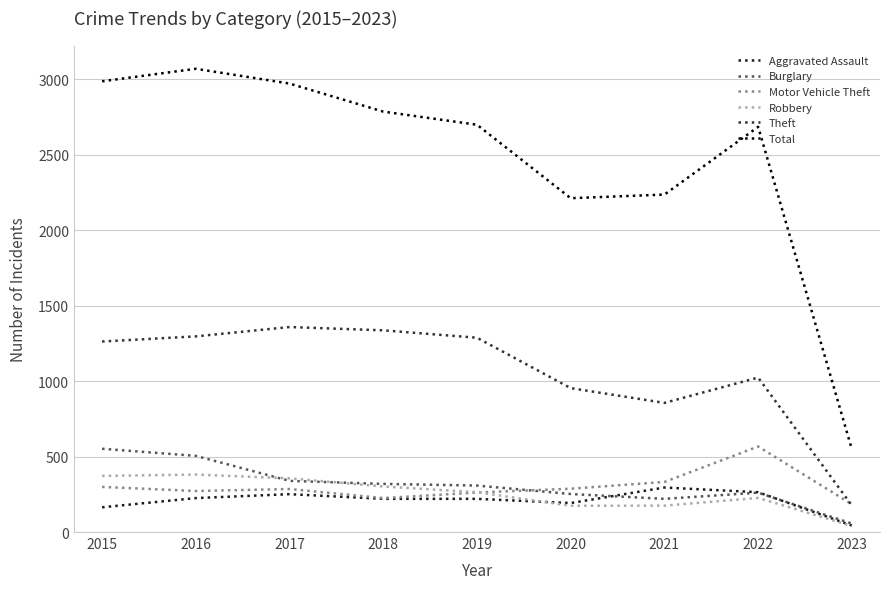

What is the sum of all Aggravated Assault values?

1874